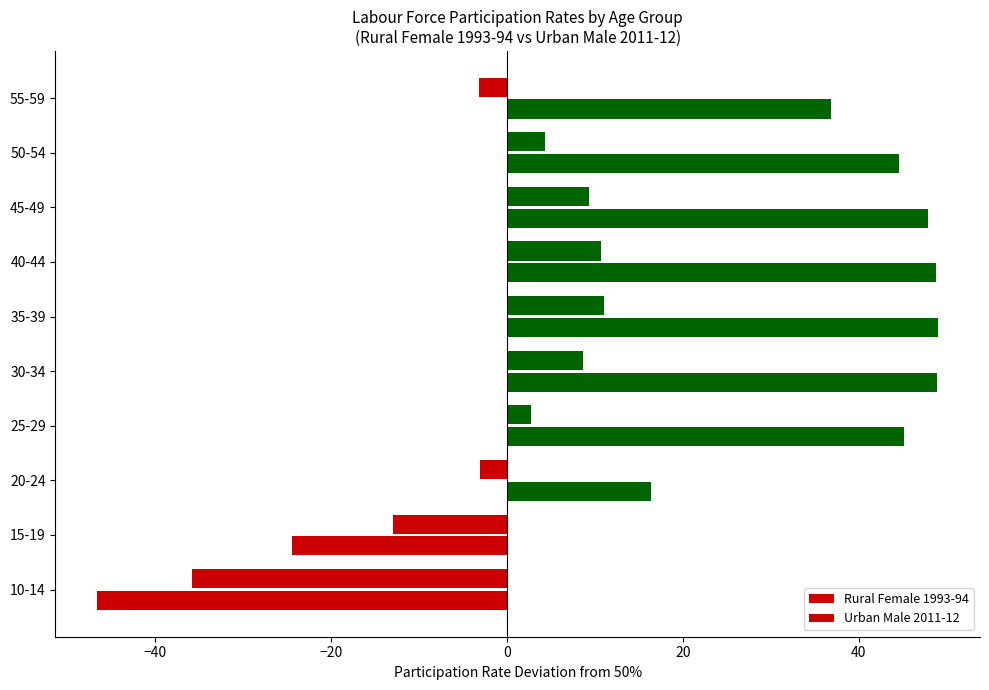

List the series in order of their peak value, lowest first.

Rural Female 1993-94, Urban Male 2011-12